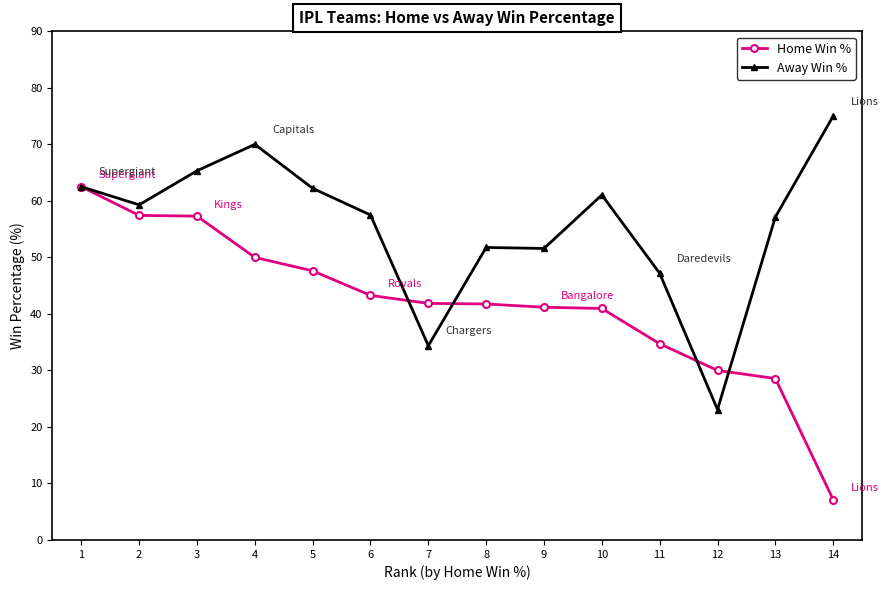

How many lines are shown in the chart?

2